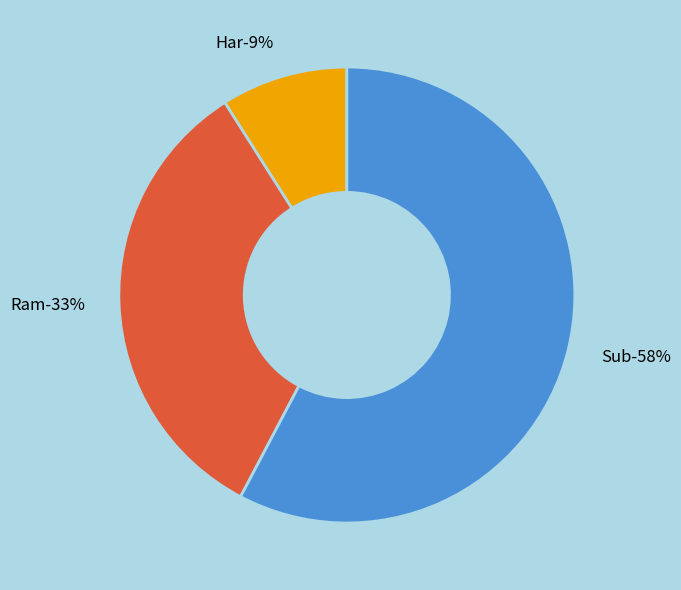

Count the number of slices in the pie.

3